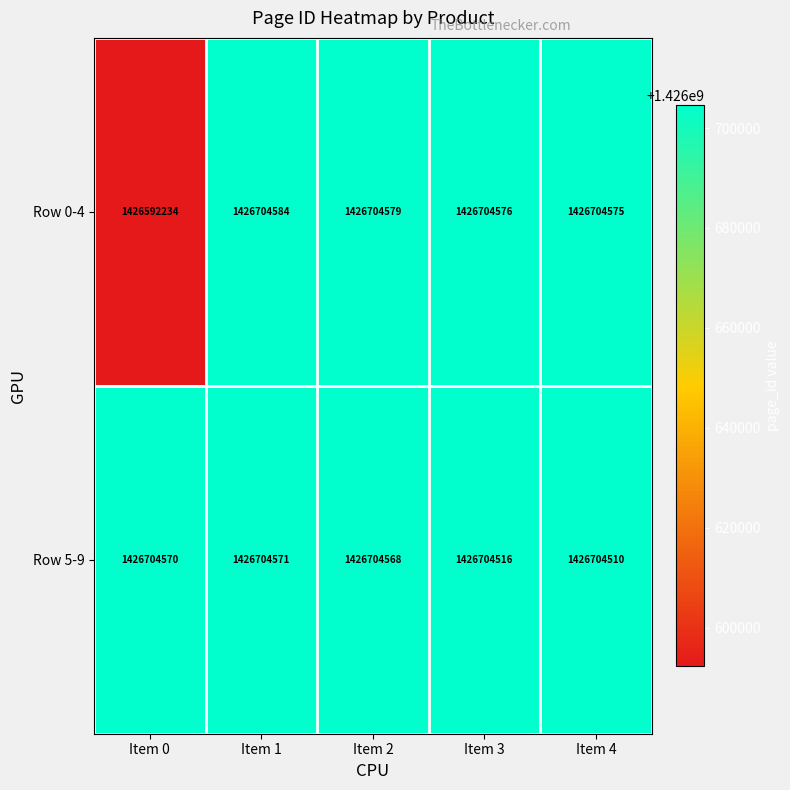

What is the difference between the maximum and minimum values in the Row 0-4 series?

112350